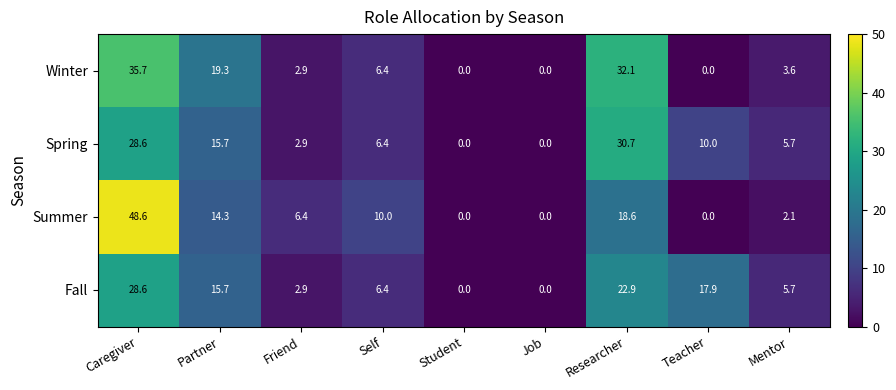

What is the total value across all series at Caregiver?

141.5